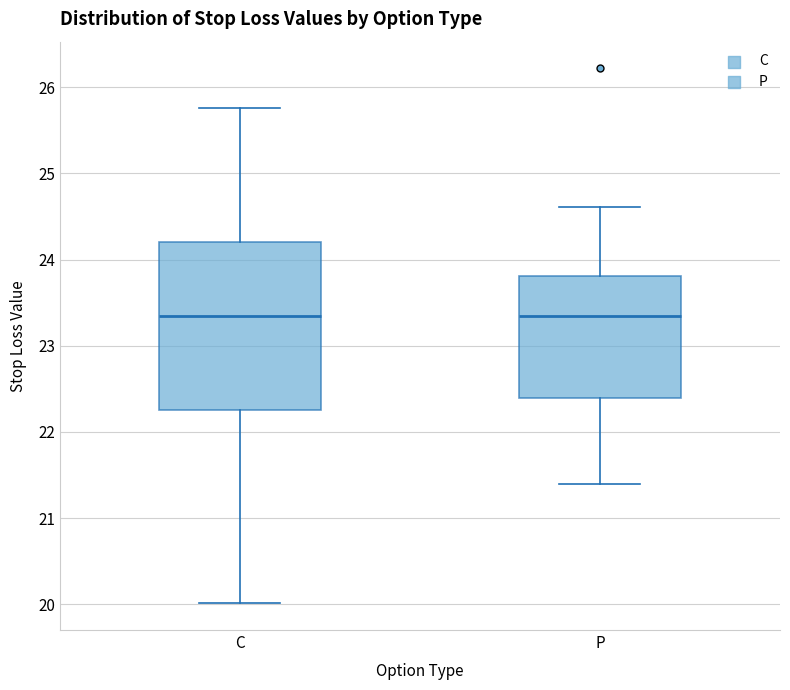

Where is the lower edge of the box for C on the y-axis? The values are not printed on the chart, so give them approximately, as read against the axis.

22.3